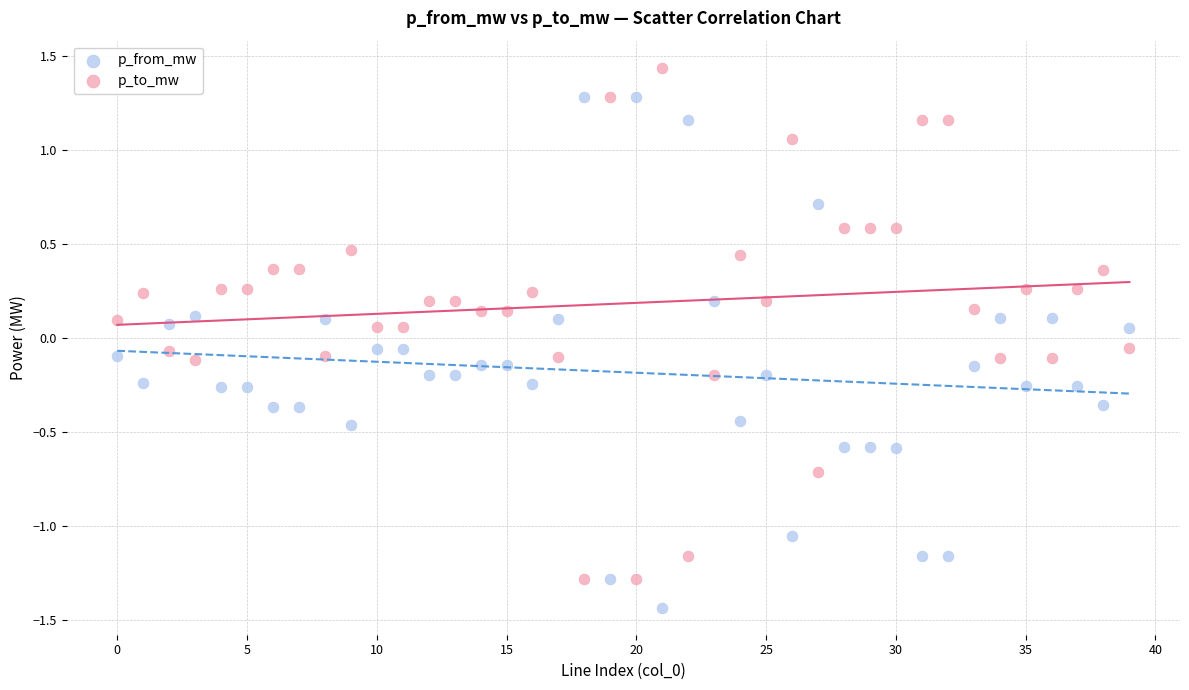

Which series contains the lowest Y value?

p_from_mw